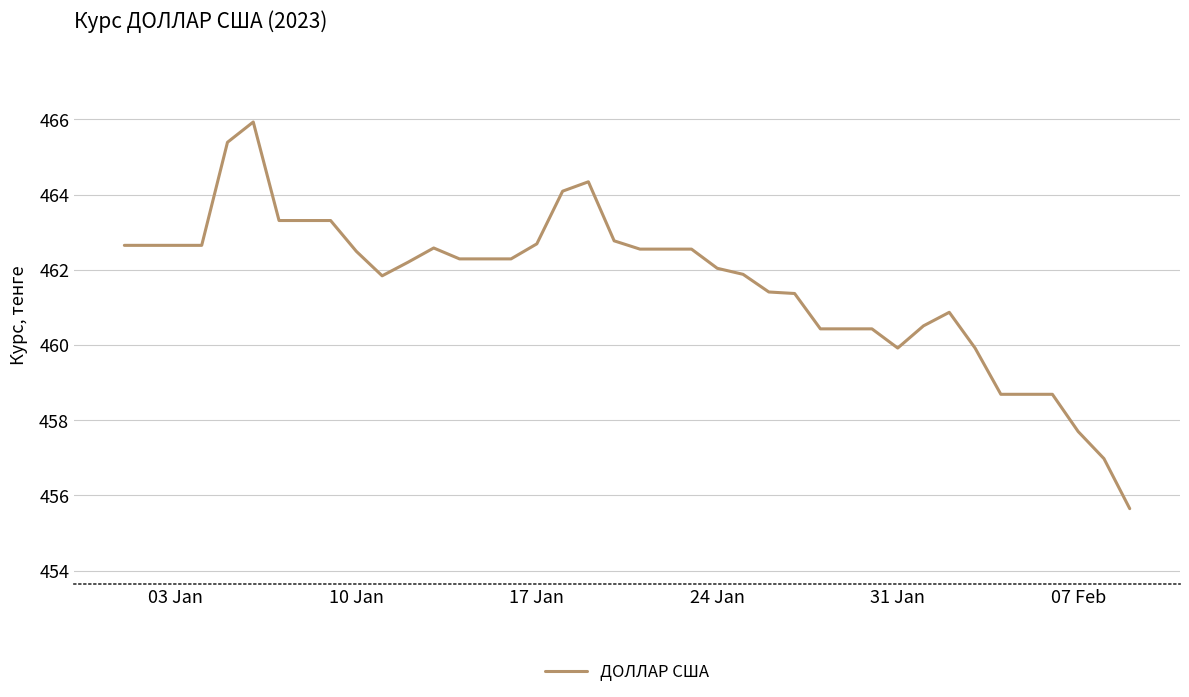

Does the chart have visible grid lines?

Yes